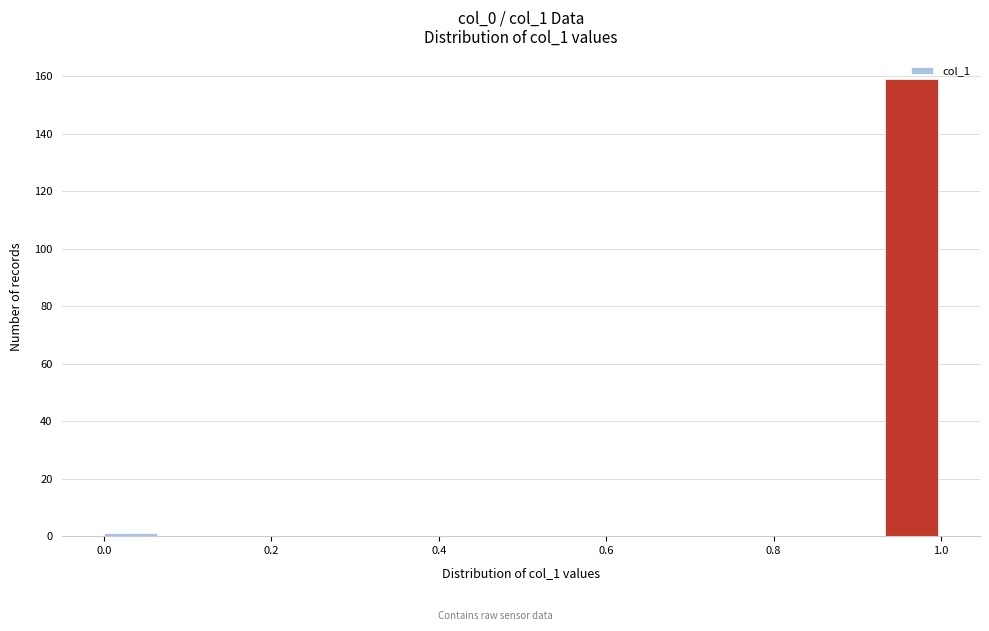

Around what value on the x-axis is the tallest bar? Give the approximate position of its centre, as read against the axis.

0.96